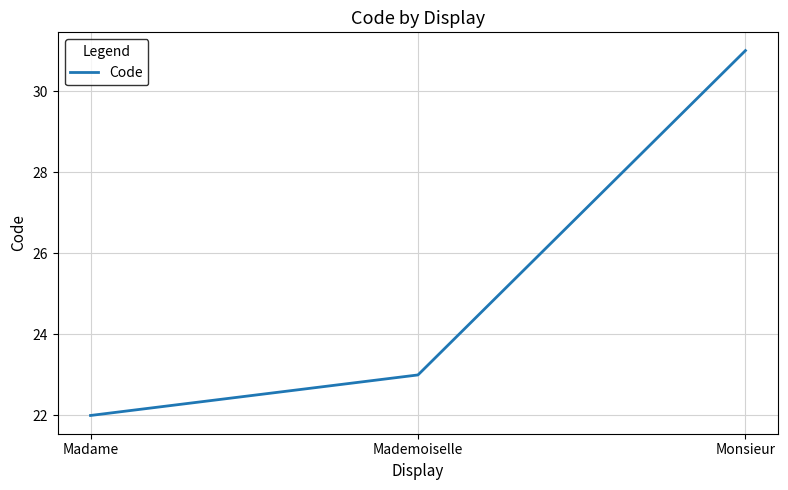

Approximately how many times larger is the value at Monsieur compared to Madame?

1.4